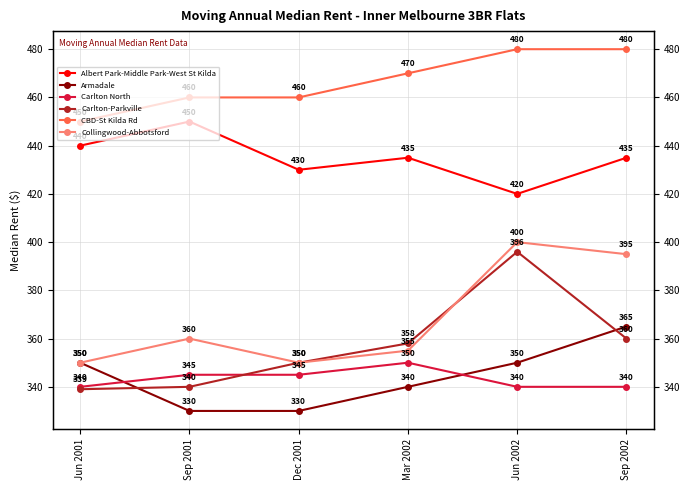

What position from the left is Sep 2001?

2